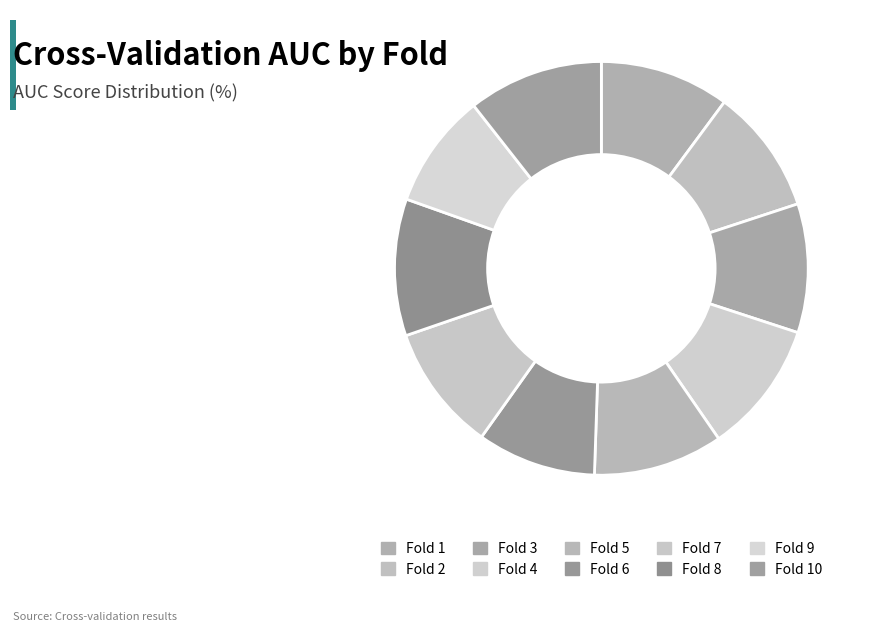

Does Fold 8 account for over 50% of the chart?

No